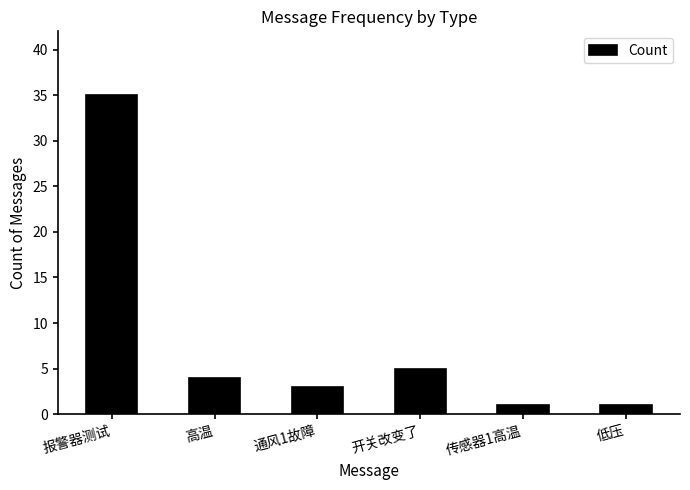

What is the change in value from 开关改变了 to 传感器1高温?

-4